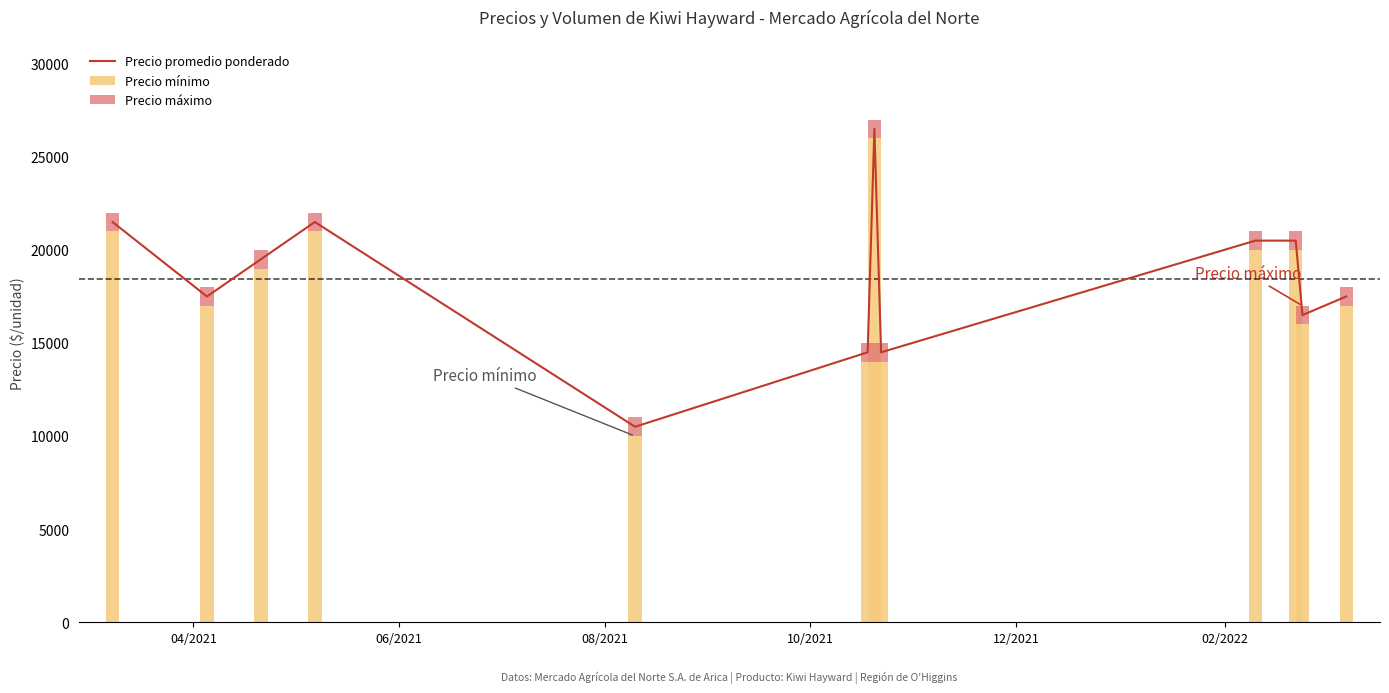

What is the average value of the Precio mínimo series?

17917